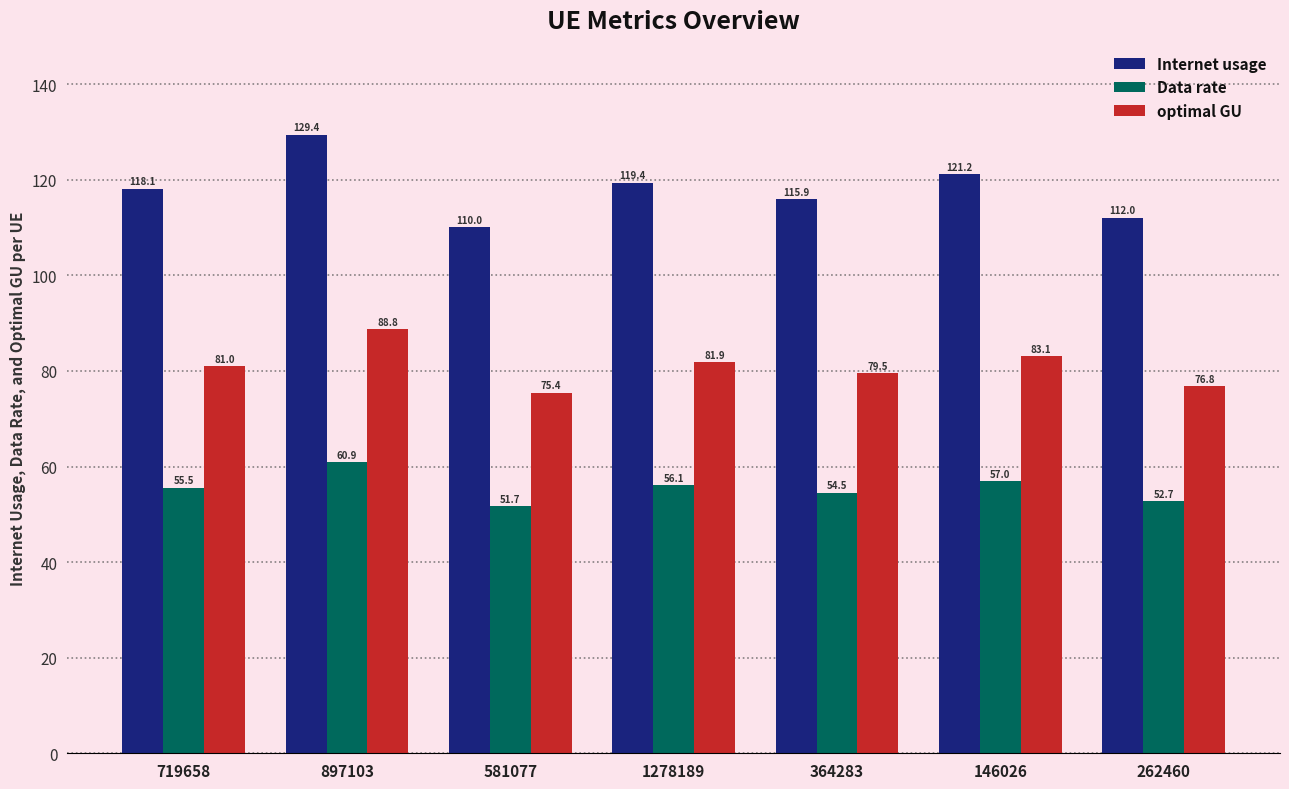

What is the minimum value shown in the chart?

51.7